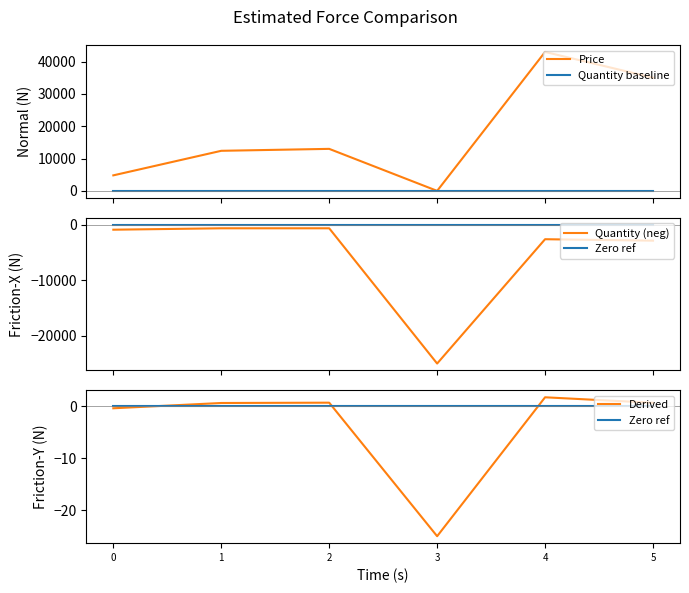

What is the difference between the highest and lowest values at 2?

13660.0